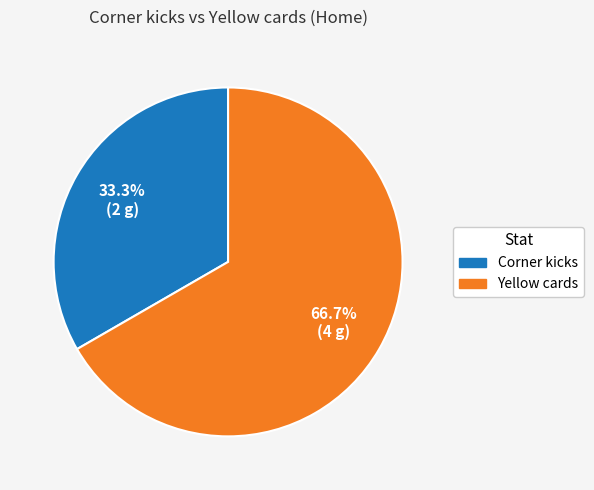

To the nearest percent, what is the difference between the largest and smallest slice percentages?

33%